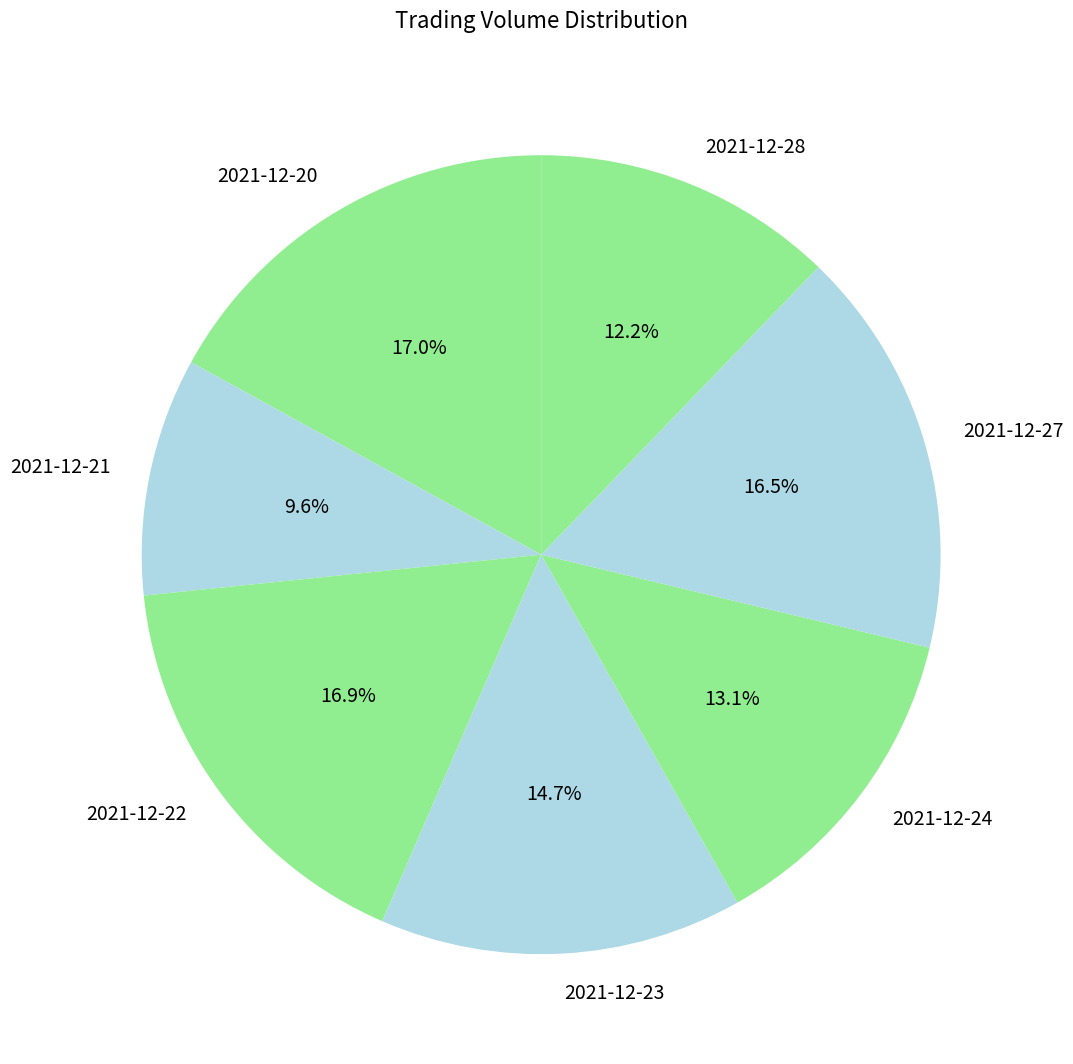

How many segments does this pie chart have?

7